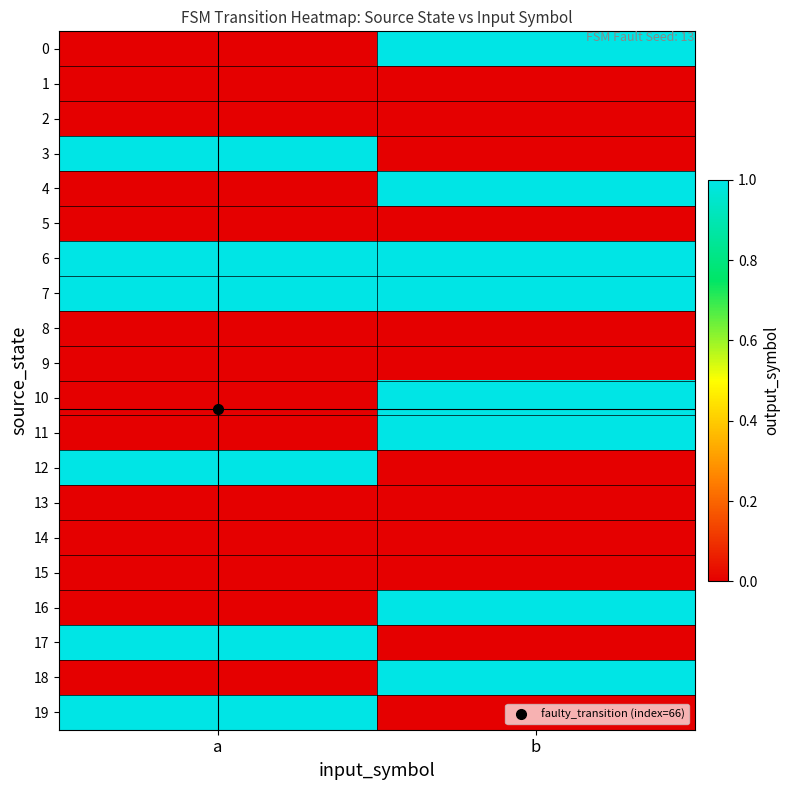

Reading left to right, transcribe all the data shown in this chart.

0: a=0	b=1
1: a=0	b=0
2: a=0	b=0
3: a=1	b=0
4: a=0	b=1
5: a=0	b=0
6: a=1	b=1
7: a=1	b=1
8: a=0	b=0
9: a=0	b=0
10: a=0	b=1
11: a=0	b=1
12: a=1	b=0
13: a=0	b=0
14: a=0	b=0
15: a=0	b=0
16: a=0	b=1
17: a=1	b=0
18: a=0	b=1
19: a=1	b=0